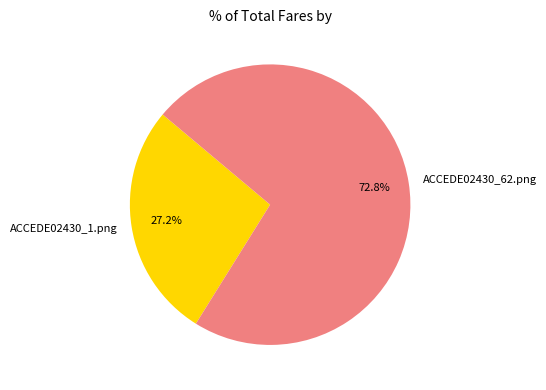

What is the smallest slice in the pie chart?

ACCEDE02430_1.png